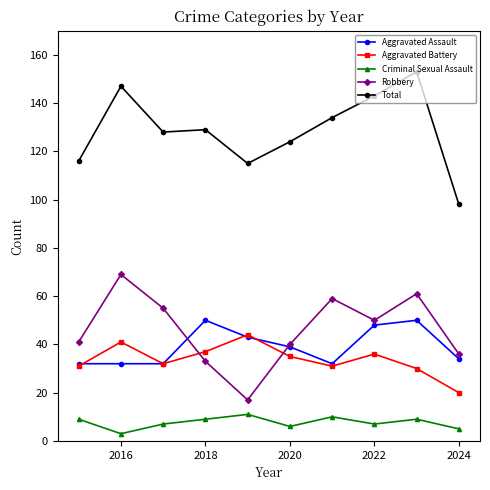

Which series has the largest total across all categories?

Total